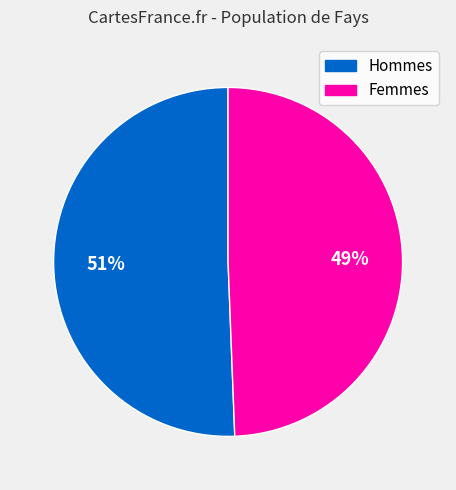

To the nearest percent, what is the average slice percentage?

50%